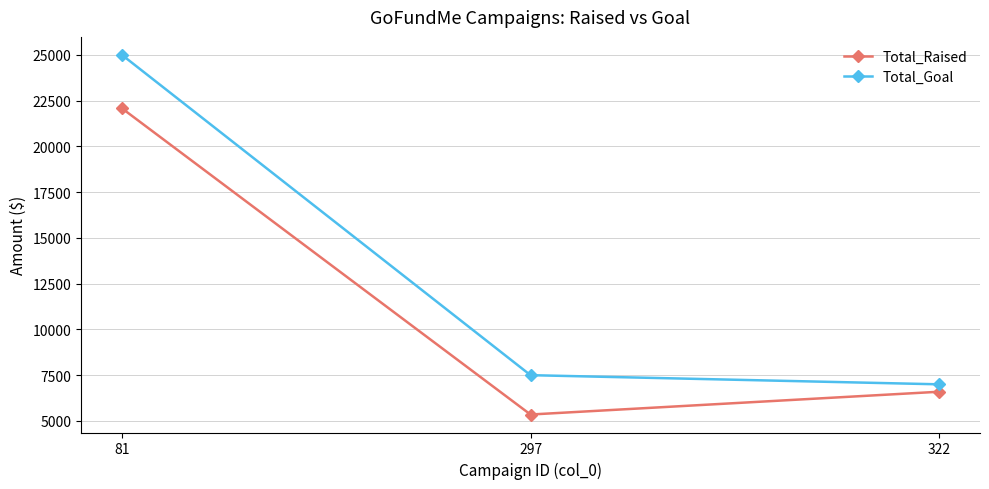

List the series in order of their peak value, lowest first.

Total_Raised, Total_Goal